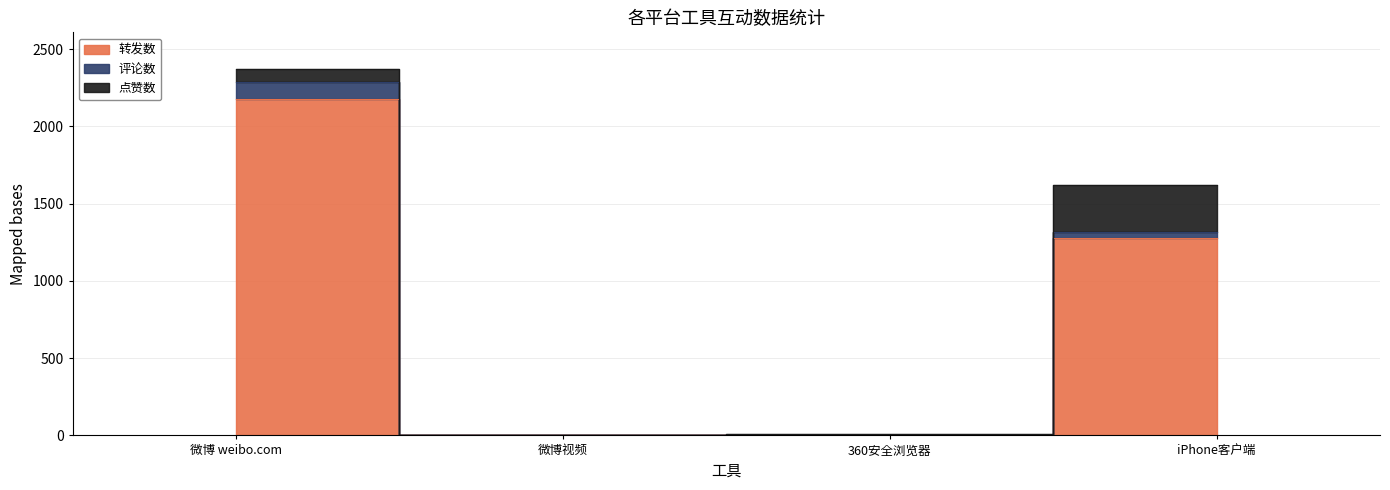

At which label is 转发数 closest to 1088?

iPhone客户端